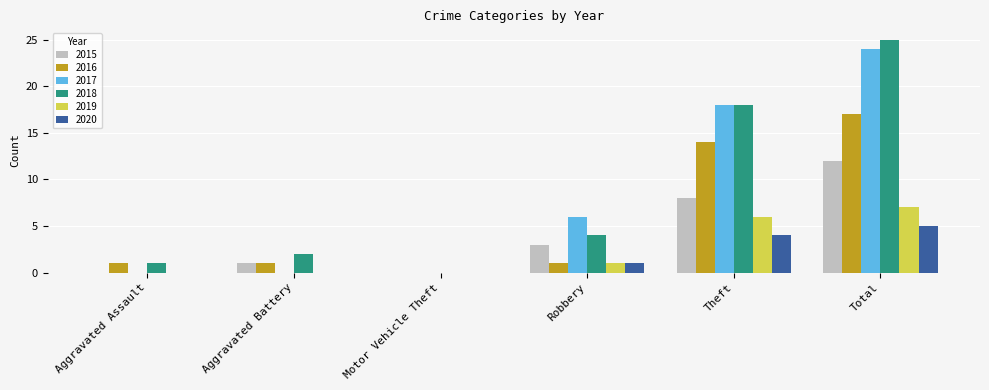

What is the approximate value of 2015 at Robbery?

3